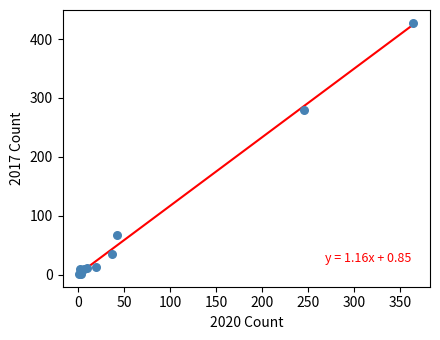

What Y value in the scatter plot is closest to 214?

280